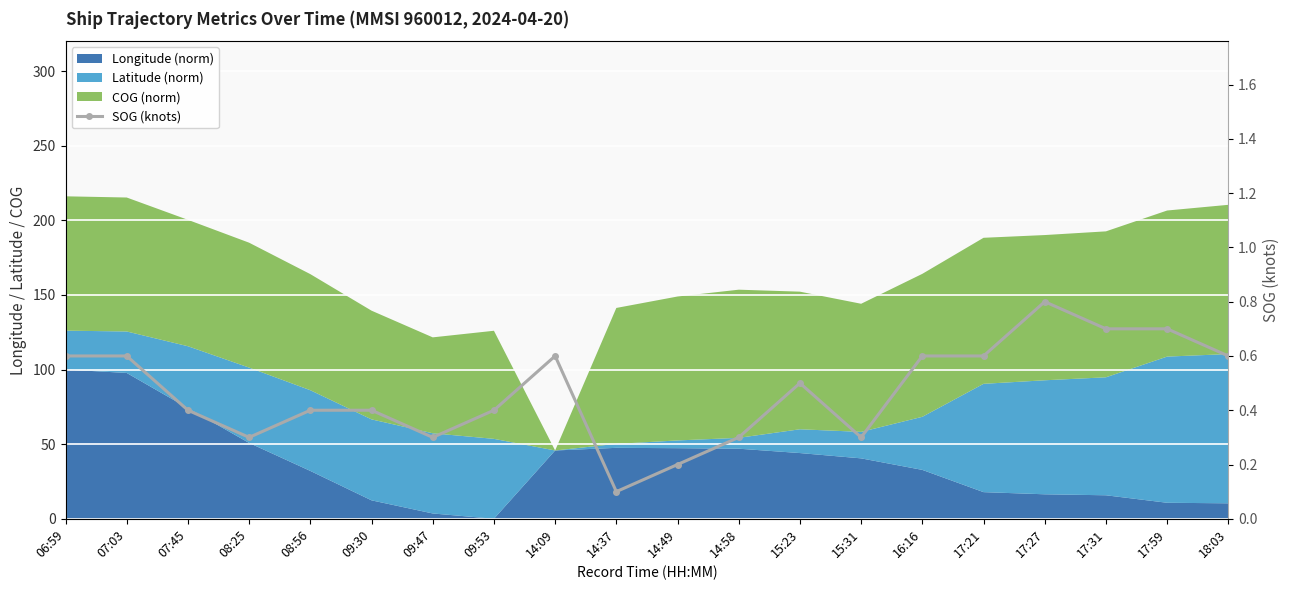

Where is the first local minimum?

08:25